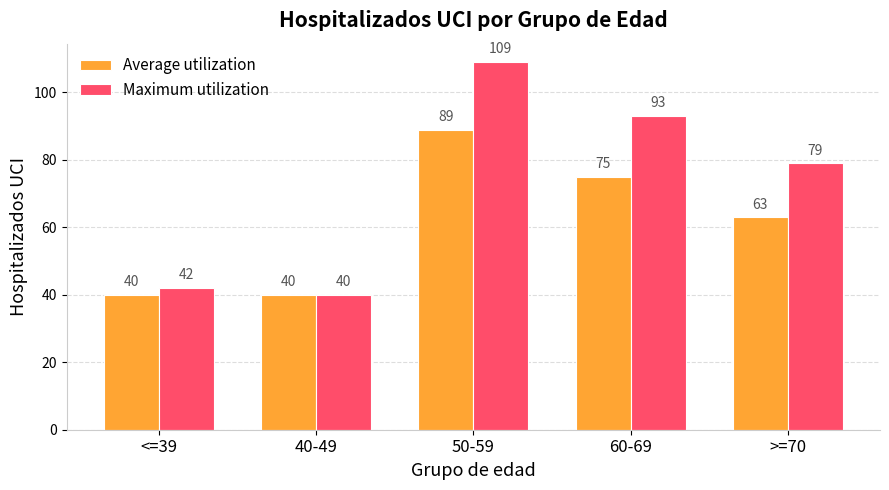

At which label does Maximum utilization first exceed 79?

50-59